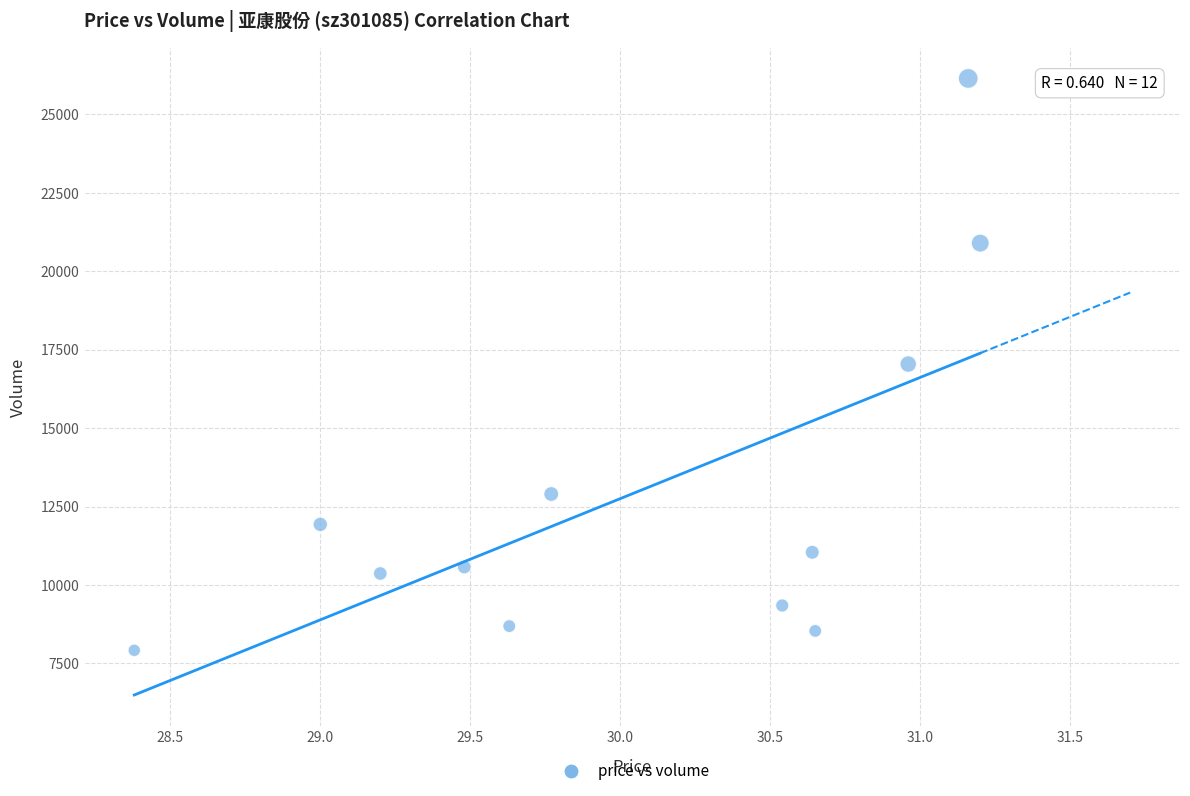

What is the range of Y values (max minus min)?

18232